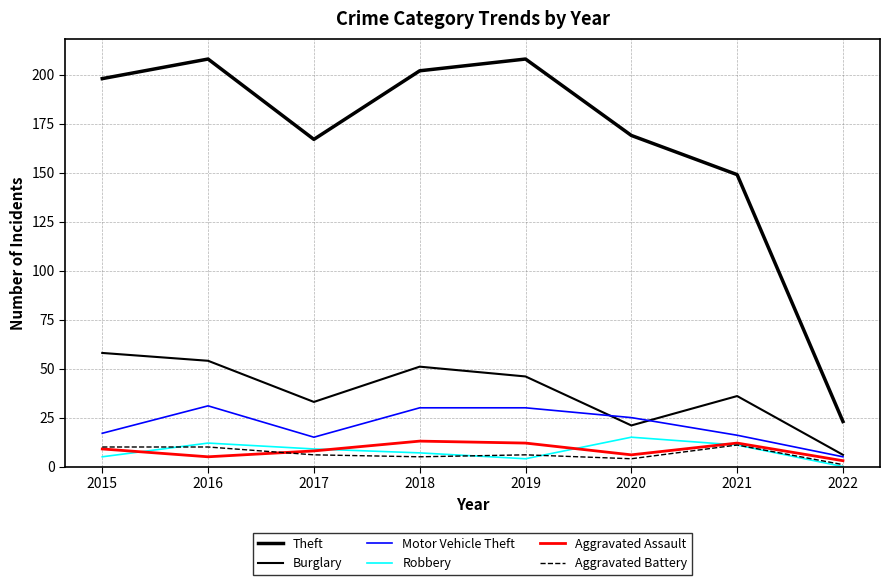

At which label does Burglary reach its peak?

2015